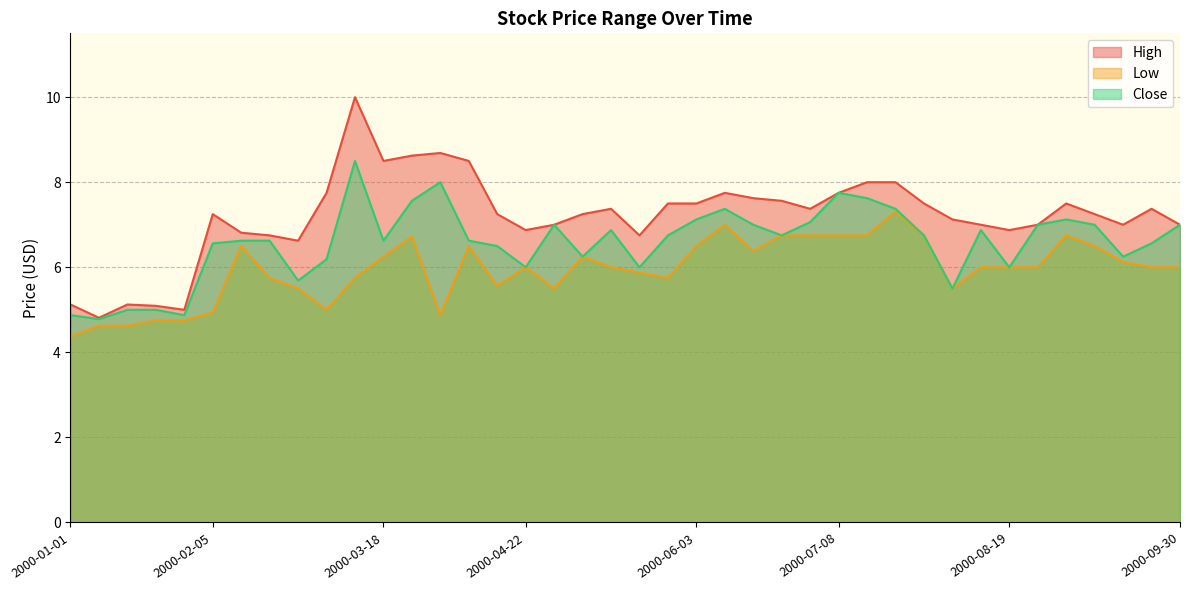

Reading left to right, transcribe all the data shown in this chart.

High: 2000-01-01=5.1	2000-01-08=4.8	2000-01-15=5.1	2000-01-22=5.1	2000-01-29=5.0	2000-02-05=7.2	2000-02-12=6.8	2000-02-19=6.8	2000-02-26=6.6	2000-03-04=7.8	2000-03-11=10.0	2000-03-18=8.5	2000-03-25=8.6	2000-04-01=8.7	2000-04-08=8.5	2000-04-15=7.2	2000-04-22=6.9	2000-04-29=7.0	2000-05-06=7.2	2000-05-13=7.4	2000-05-20=6.8	2000-05-27=7.5	2000-06-03=7.5	2000-06-10=7.8	2000-06-17=7.6	2000-06-24=7.6	2000-07-01=7.4	2000-07-08=7.8	2000-07-15=8.0	2000-07-22=8.0	2000-07-29=7.5	2000-08-05=7.1	2000-08-12=7.0	2000-08-19=6.9	2000-08-26=7.0	2000-09-02=7.5	2000-09-09=7.2	2000-09-16=7.0	2000-09-23=7.4	2000-09-30=7.0
Low: 2000-01-01=4.4	2000-01-08=4.6	2000-01-15=4.6	2000-01-22=4.8	2000-01-29=4.8	2000-02-05=4.9	2000-02-12=6.5	2000-02-19=5.8	2000-02-26=5.5	2000-03-04=5.0	2000-03-11=5.8	2000-03-18=6.2	2000-03-25=6.7	2000-04-01=4.9	2000-04-08=6.5	2000-04-15=5.6	2000-04-22=6.0	2000-04-29=5.5	2000-05-06=6.2	2000-05-13=6.0	2000-05-20=5.9	2000-05-27=5.8	2000-06-03=6.5	2000-06-10=7.0	2000-06-17=6.4	2000-06-24=6.8	2000-07-01=6.8	2000-07-08=6.8	2000-07-15=6.8	2000-07-22=7.3	2000-07-29=6.8	2000-08-05=5.5	2000-08-12=6.0	2000-08-19=6.0	2000-08-26=6.0	2000-09-02=6.8	2000-09-09=6.5	2000-09-16=6.1	2000-09-23=6.0	2000-09-30=6.0
Close: 2000-01-01=4.9	2000-01-08=4.8	2000-01-15=5.0	2000-01-22=5.0	2000-01-29=4.9	2000-02-05=6.6	2000-02-12=6.6	2000-02-19=6.6	2000-02-26=5.7	2000-03-04=6.2	2000-03-11=8.5	2000-03-18=6.6	2000-03-25=7.6	2000-04-01=8.0	2000-04-08=6.6	2000-04-15=6.5	2000-04-22=6.0	2000-04-29=7.0	2000-05-06=6.2	2000-05-13=6.9	2000-05-20=6.0	2000-05-27=6.8	2000-06-03=7.1	2000-06-10=7.4	2000-06-17=7.0	2000-06-24=6.8	2000-07-01=7.1	2000-07-08=7.8	2000-07-15=7.6	2000-07-22=7.4	2000-07-29=6.8	2000-08-05=5.5	2000-08-12=6.9	2000-08-19=6.0	2000-08-26=7.0	2000-09-02=7.1	2000-09-09=7.0	2000-09-16=6.2	2000-09-23=6.6	2000-09-30=7.0